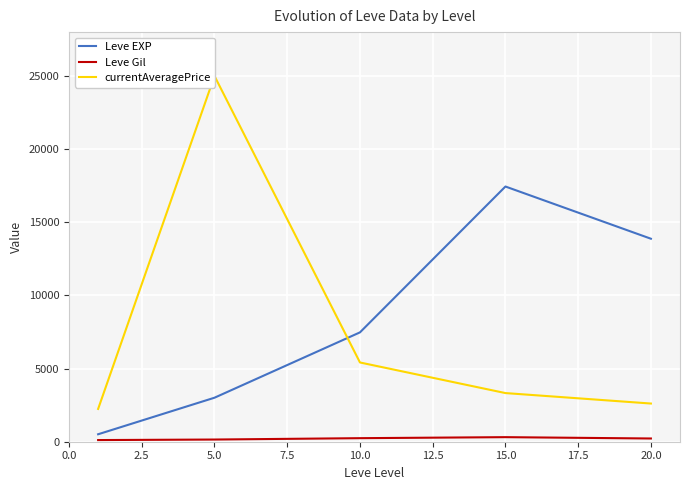

Which series has the largest range (max minus min)?

currentAveragePrice